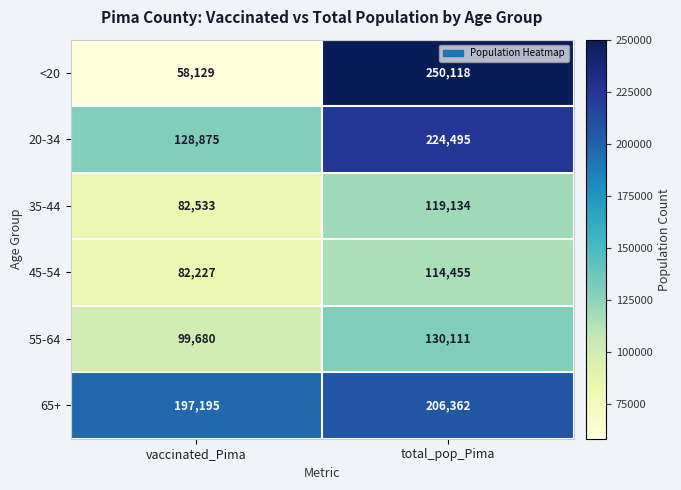

The value of 65+ at vaccinated_Pima is 197195. True or false?

True